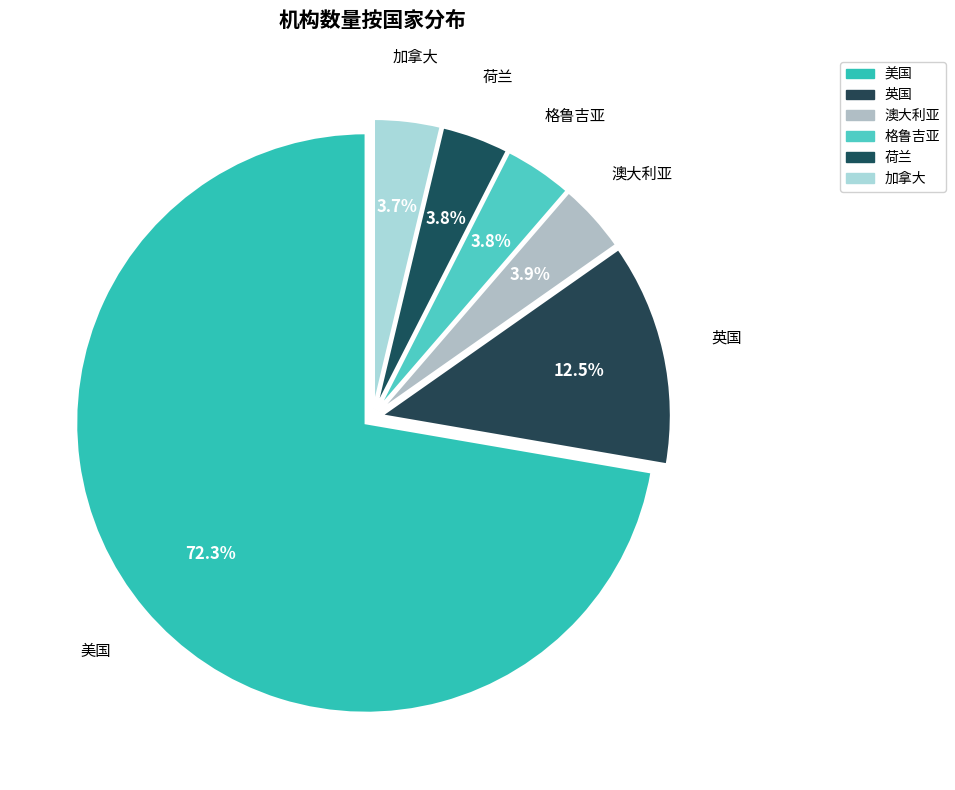

Which has a higher value, 英国 or 荷兰?

英国